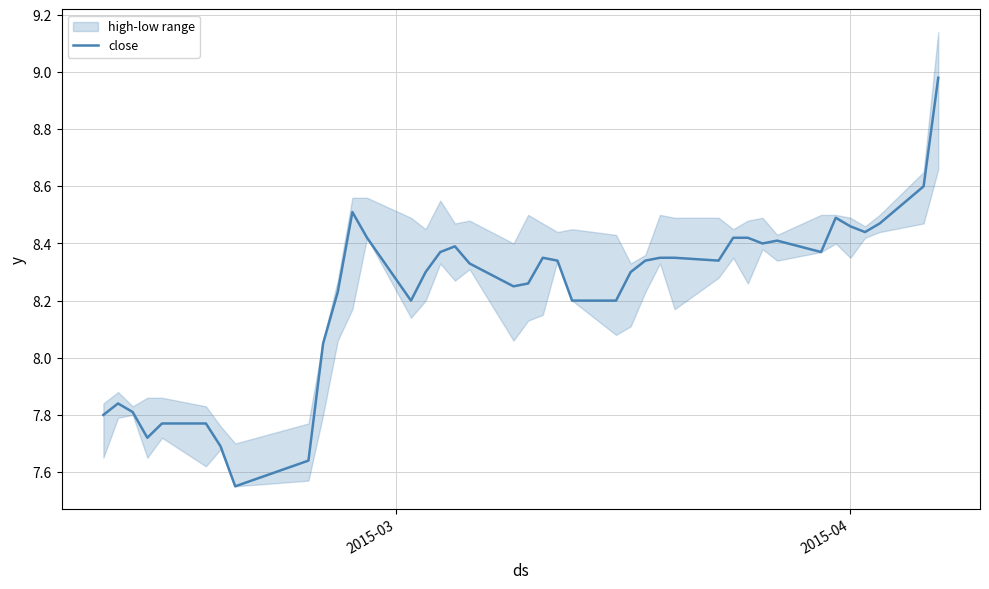

How many interior local valleys (lower than both neighbors) does the data have?

8